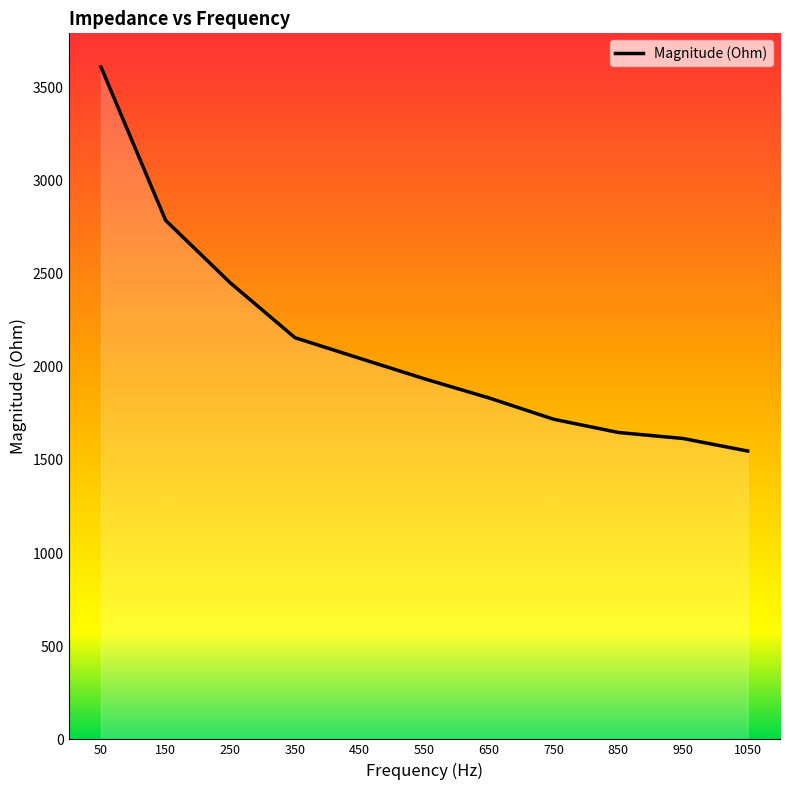

True or false: the data has more than 2 interior local peaks.

False